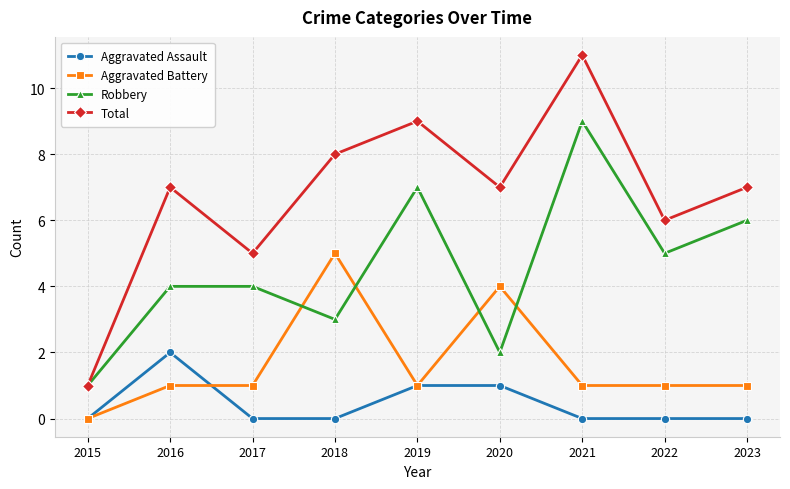

True or false: Aggravated Assault has more than 0 points higher than both neighbors.

True